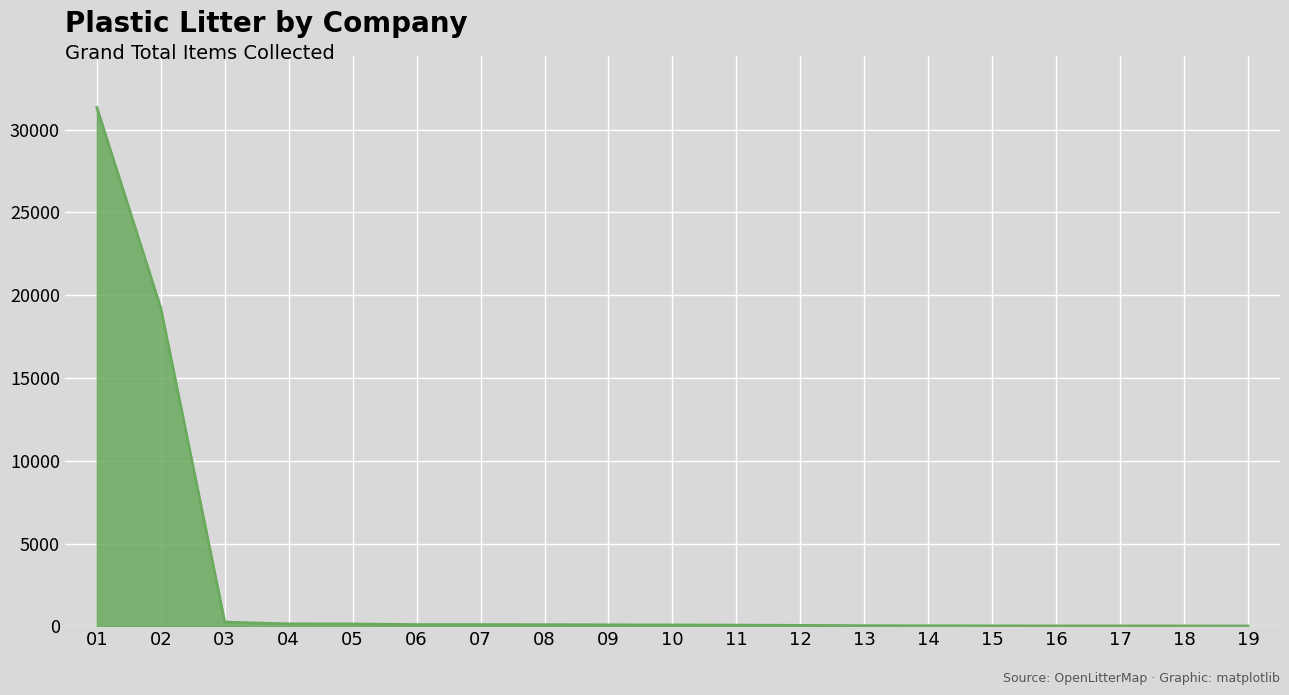

What is the smallest value displayed?

21